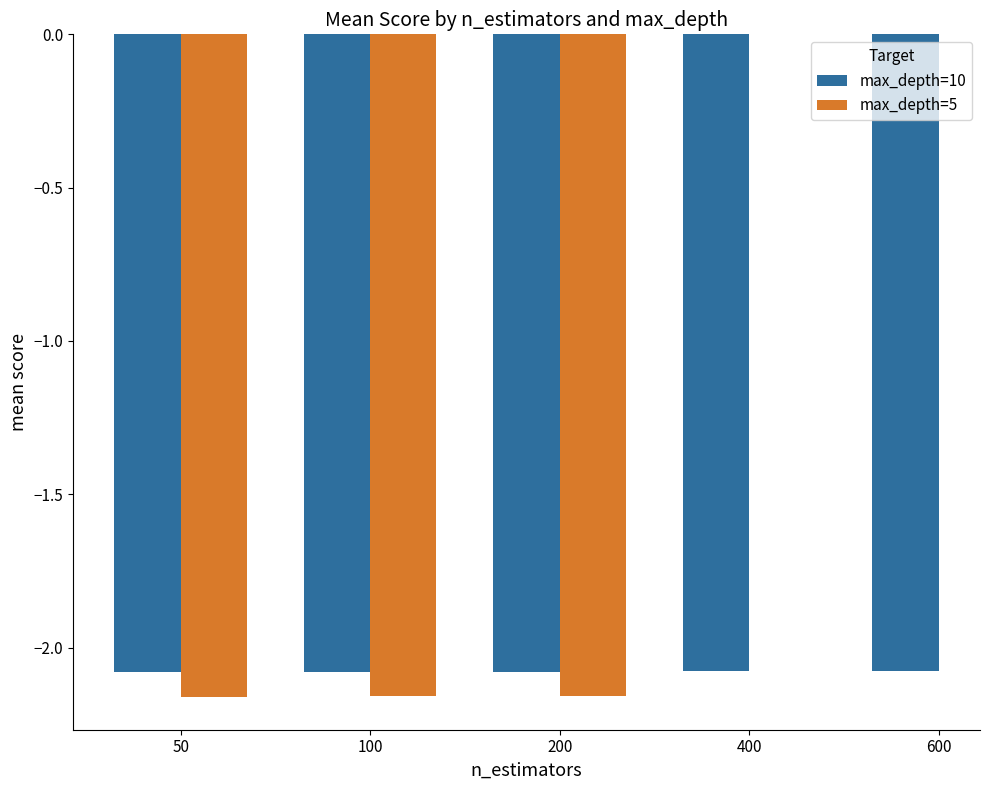

The value of max_depth=10 at 600 is -0.7. True or false?

False